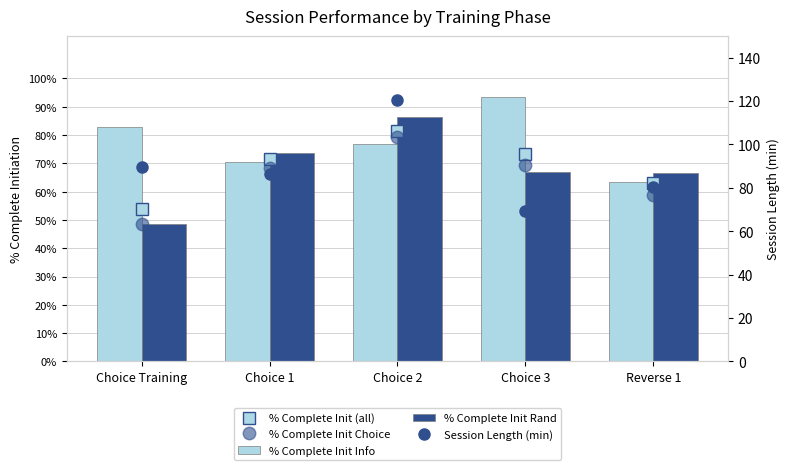

Reading right to left, transcribe all the data shown in this chart.

% Complete Init (all): Reverse 1=0.6	Choice 3=0.7	Choice 2=0.8	Choice 1=0.7	Choice Training=0.5
% Complete Init Choice: Reverse 1=0.6	Choice 3=0.7	Choice 2=0.8	Choice 1=0.7	Choice Training=0.5
% Complete Init Info: Reverse 1=0.6	Choice 3=0.9	Choice 2=0.8	Choice 1=0.7	Choice Training=0.8
% Complete Init Rand: Reverse 1=0.7	Choice 3=0.7	Choice 2=0.9	Choice 1=0.7	Choice Training=0.5
Session Length (min): Reverse 1=80.3	Choice 3=69.2	Choice 2=120.6	Choice 1=86.4	Choice Training=89.7